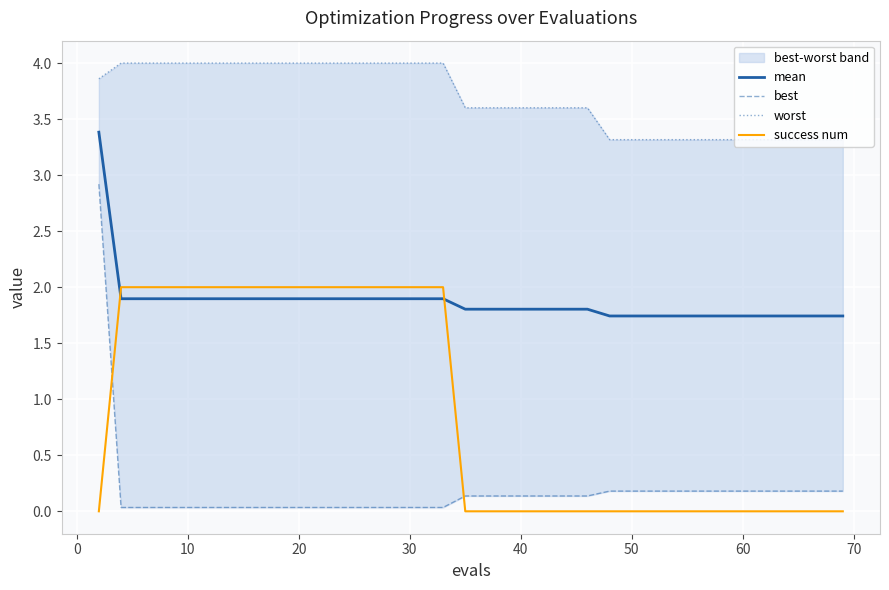

List the series in order of their peak value, lowest first.

success num, best, mean, worst